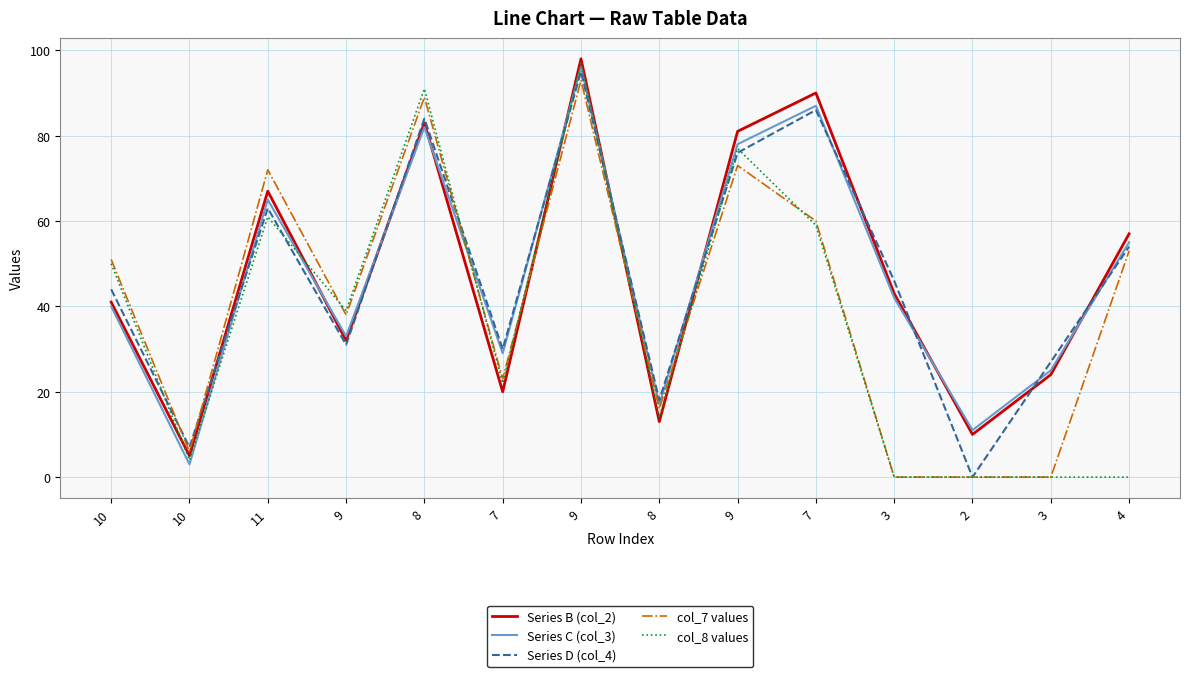

What is the difference between the maximum and minimum values in the Series B (col_2) series?

93